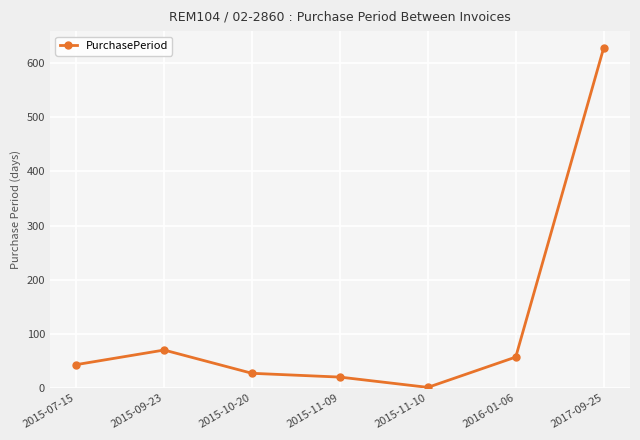

Which category has the lowest value across all series?

2015-11-10